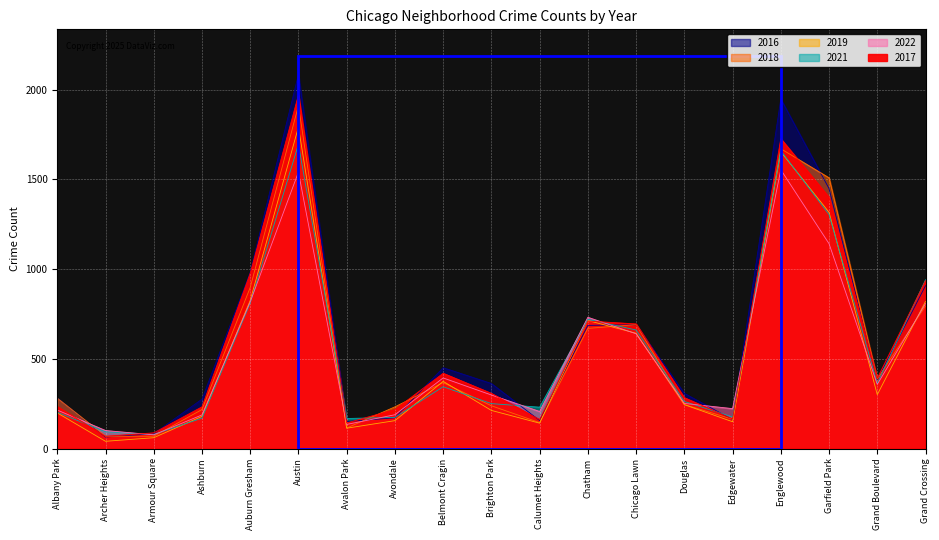

Between which two adjacent categories do 2022 and 2019 first intersect?

Ashburn and Auburn Gresham